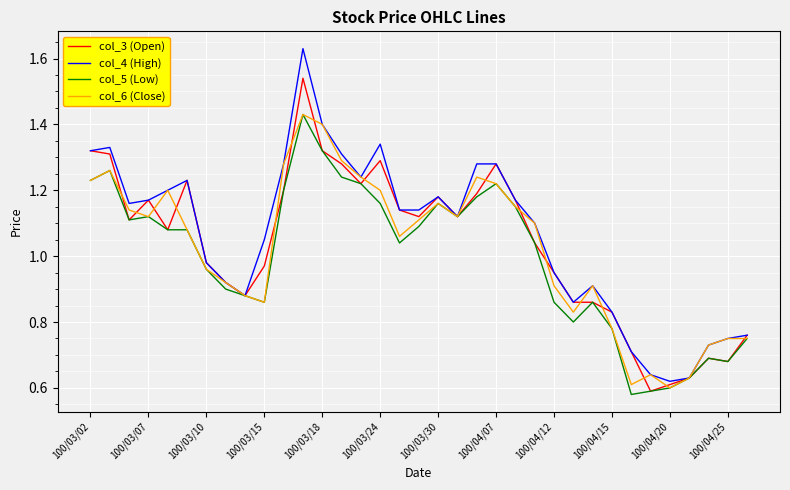

Which series has the largest range (max minus min)?

col_4 (High)